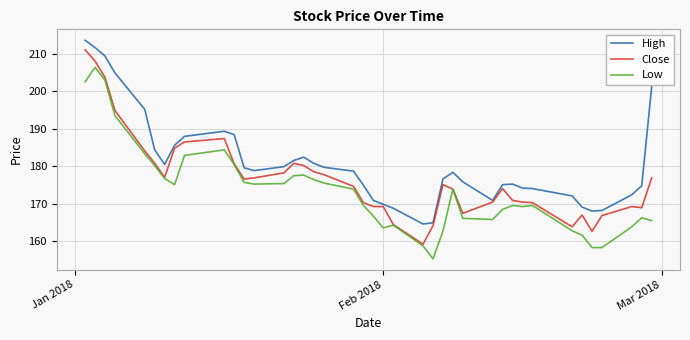

What is the minimum value for High?

164.6